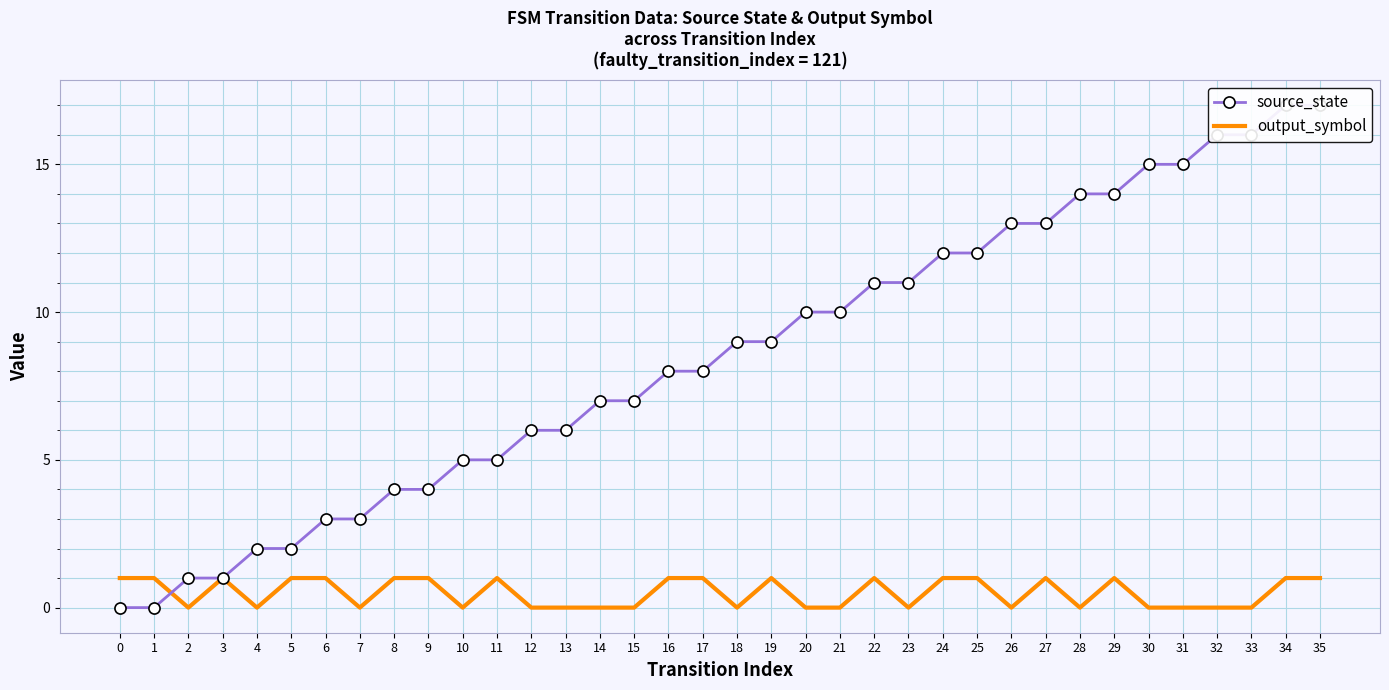

Where do source_state and output_symbol first cross each other?

1 and 2